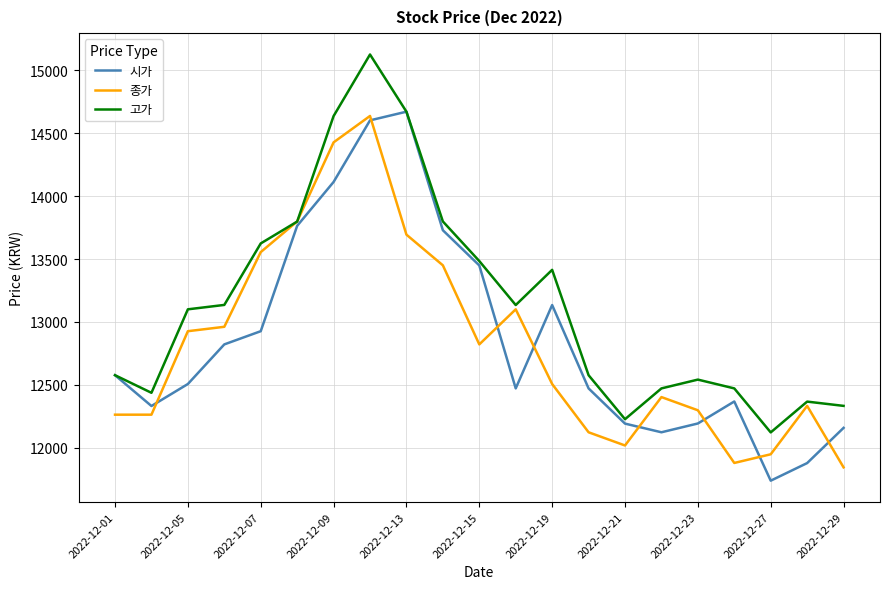

Which series has the largest total across all categories?

고가